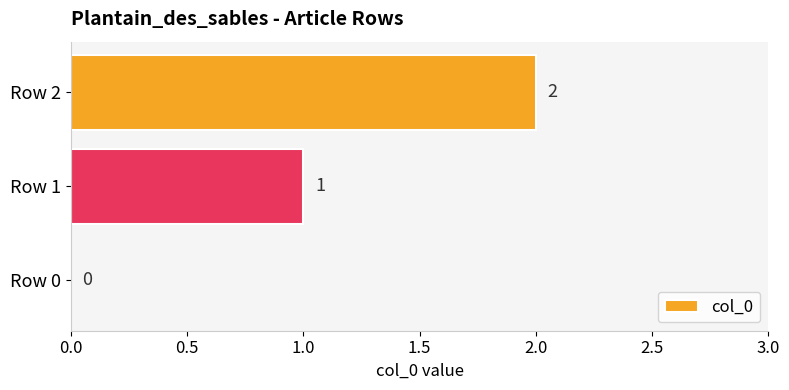

What is the change in value from Row 0 to Row 2?

+2